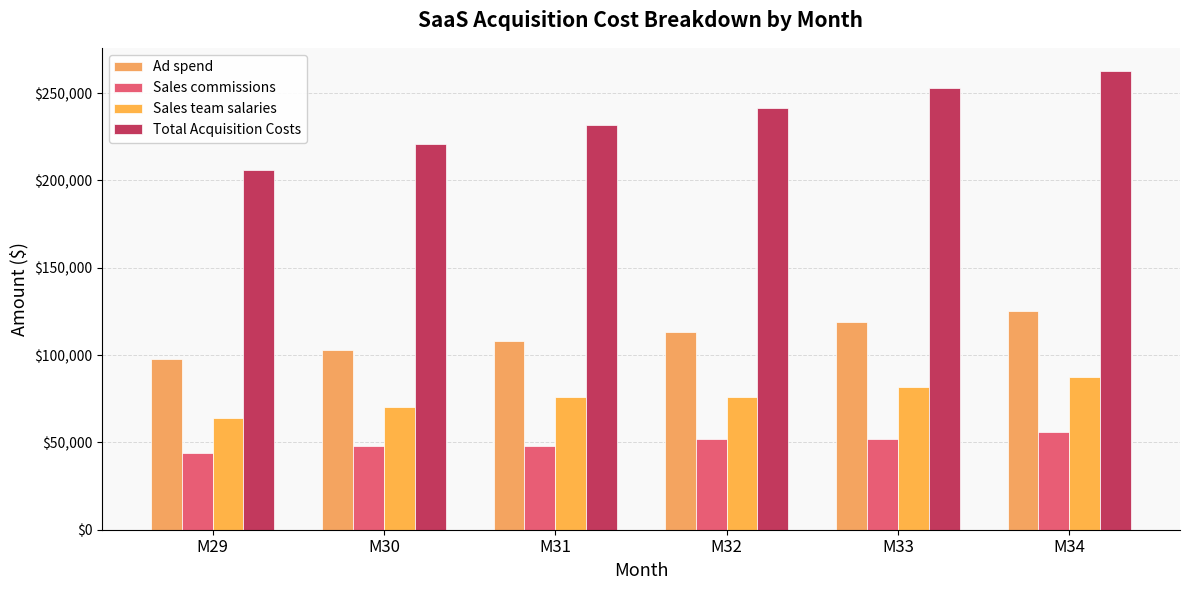

Read the Total Acquisition Costs value at M31.

231881.9